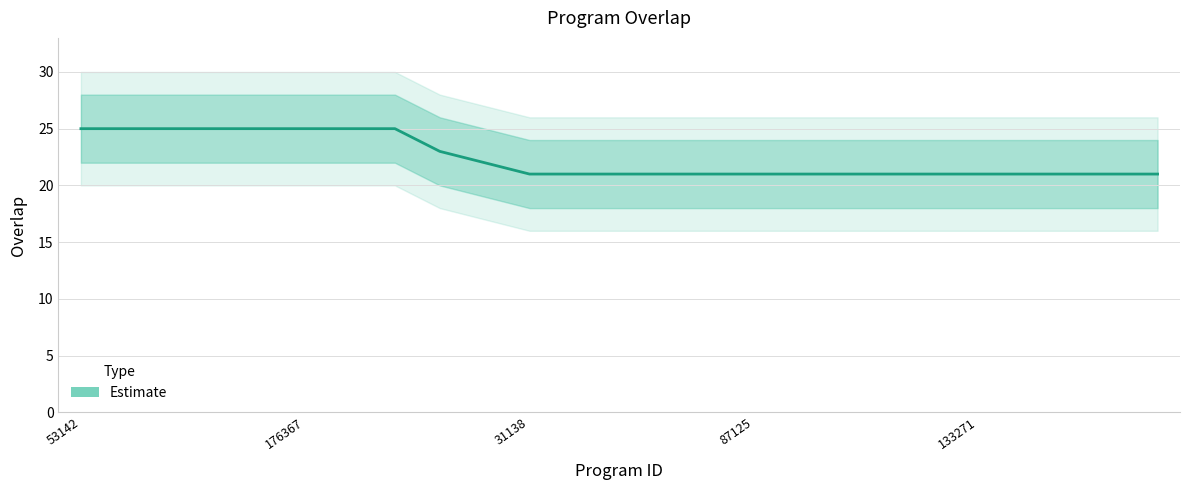

What is the change in value from 7 to 12?

-4